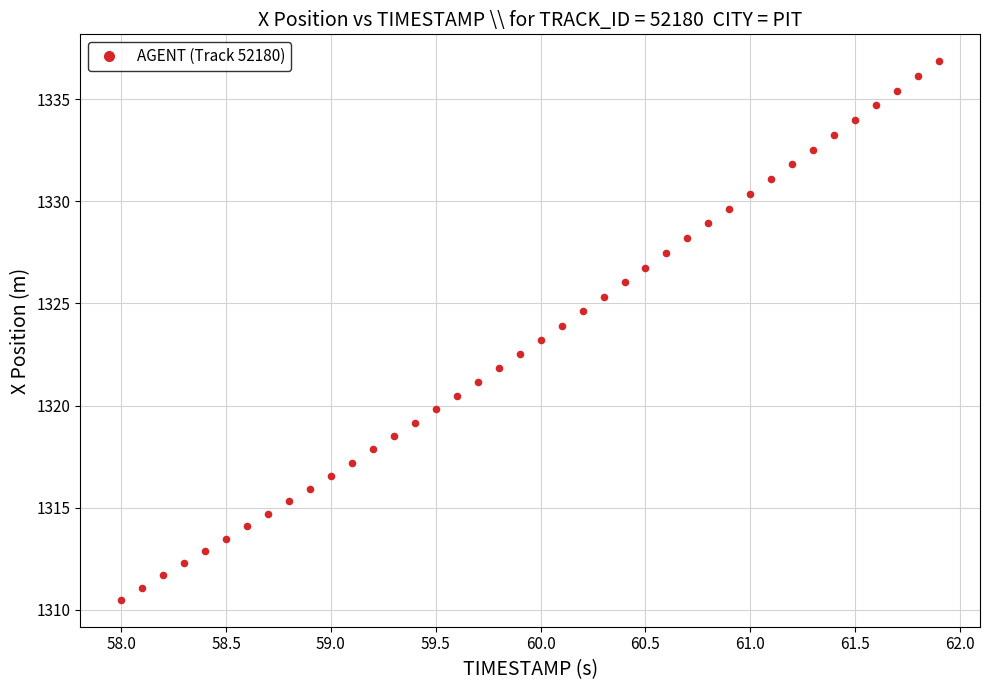

What is the range of Y values (max minus min)?

26.4